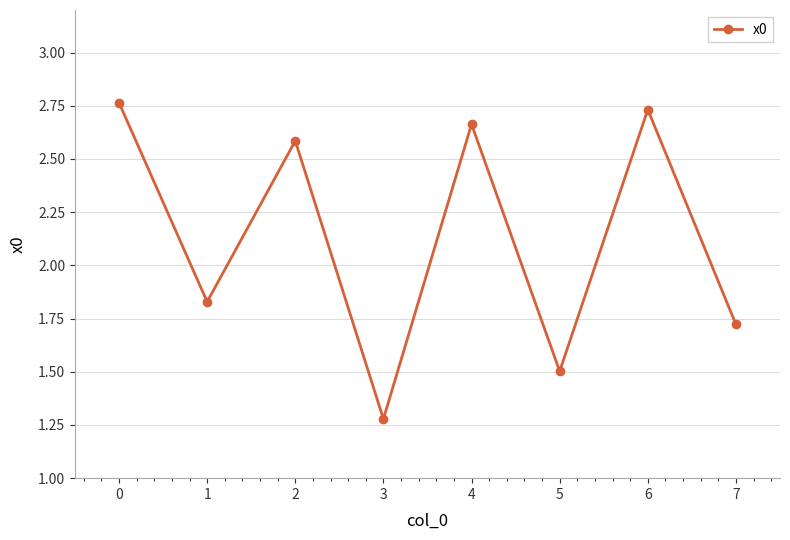

List the labels in order of value, smallest first.

3, 5, 7, 1, 2, 4, 6, 0